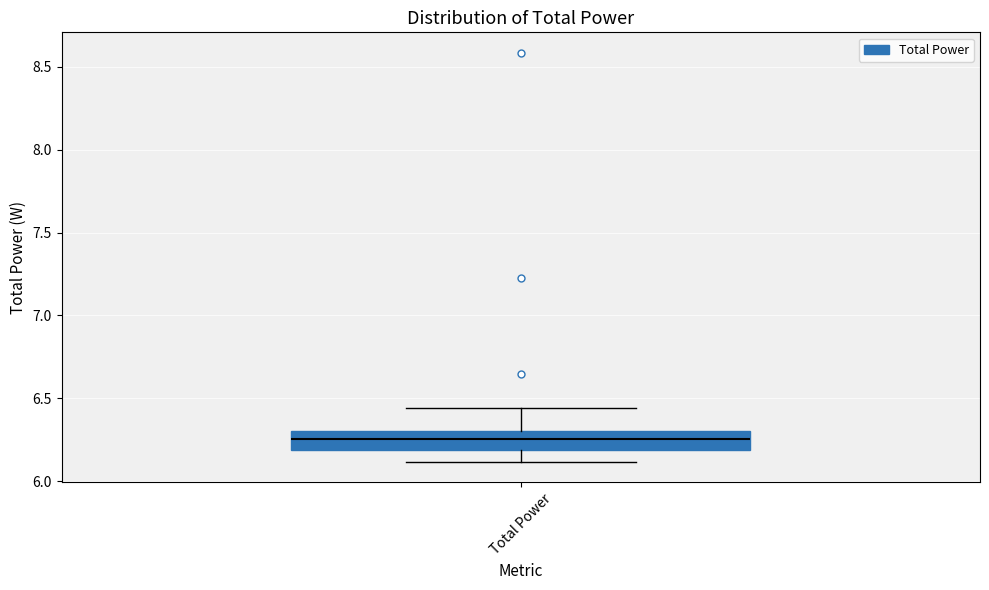

Read this box plot against the y-axis: the position of the median line, the range covered by the box, and the ends of both whiskers. The values are not printed on the chart, so give them approximately, as read against the axis.

median 6.25, box 6.20 to 6.30, whiskers 6.10 to 6.45